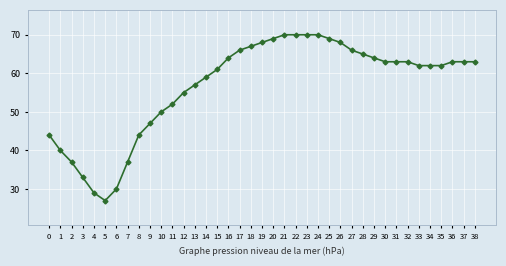

What is the greatest value displayed?

70